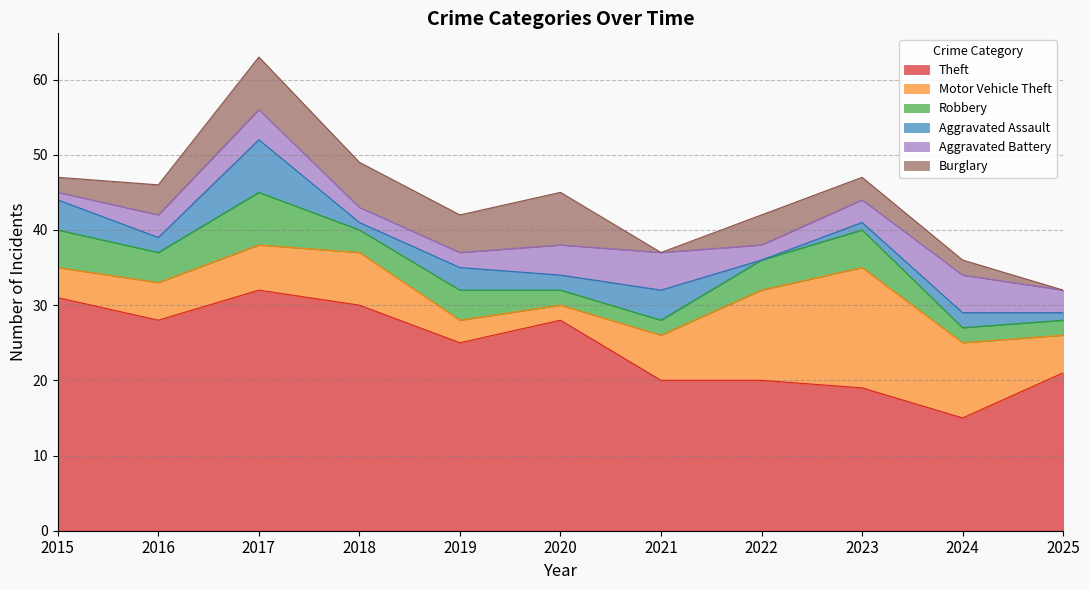

Which category has the highest value across all series?

2017